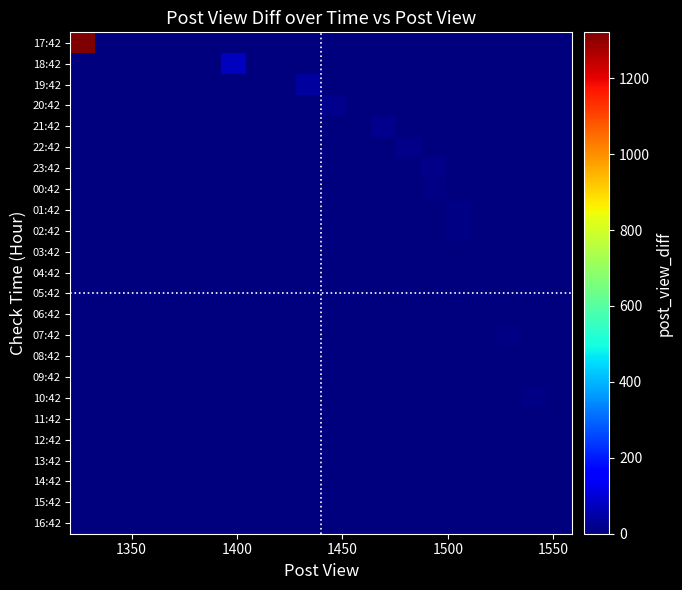

Rank the series by their maximum value, from highest to lowest.

17:42, 18:42, 19:42, 20:42, 21:42, 22:42, 23:42, 01:42, 02:42, 00:42, 07:42, 10:42, 04:42, 03:42, 08:42, 15:42, 06:42, 09:42, 11:42, 16:42, 05:42, 12:42, 13:42, 14:42